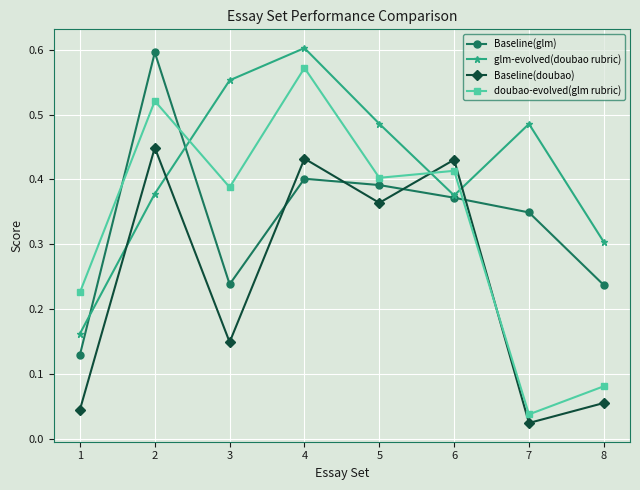

What are all the series names shown in the legend?

Baseline(glm), glm-evolved(doubao rubric), Baseline(doubao), doubao-evolved(glm rubric)